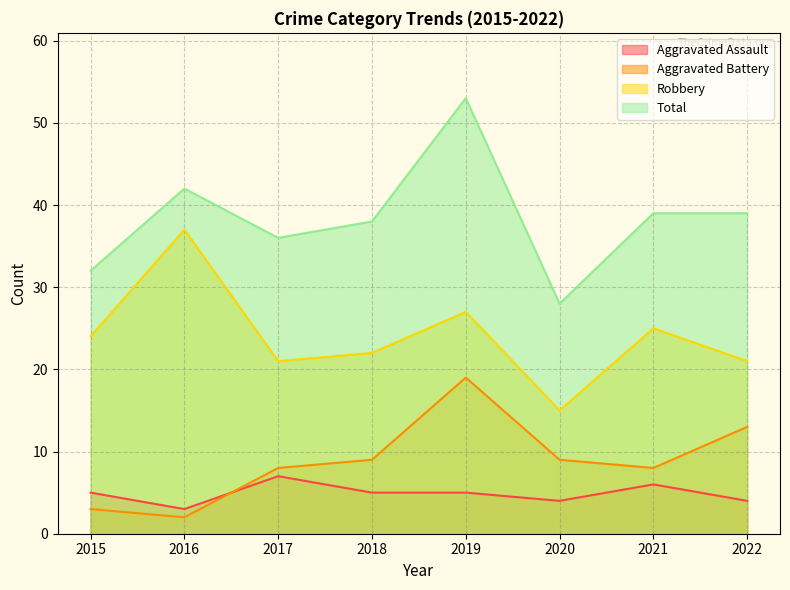

Is it true that Aggravated Assault equals 5 at 2016?

False